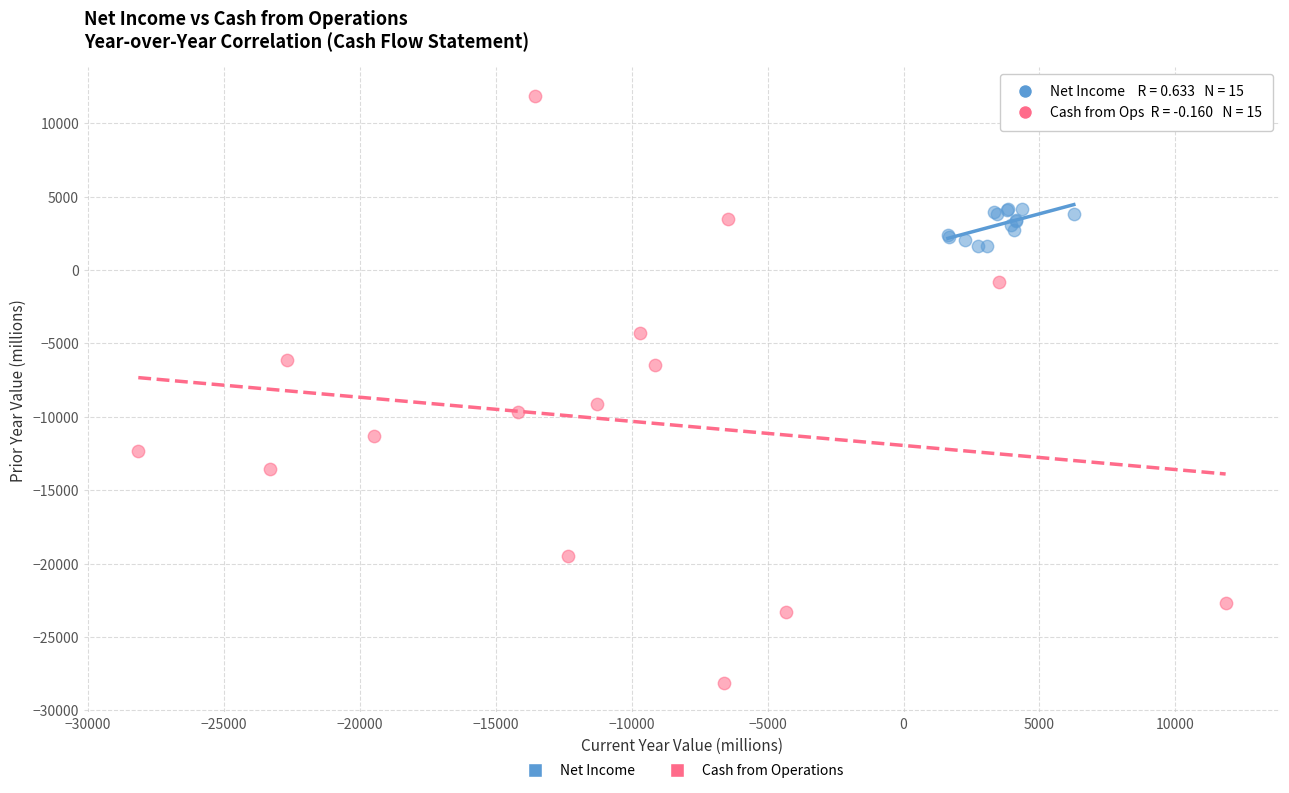

Which series reaches the maximum Y coordinate?

Cash from Operations